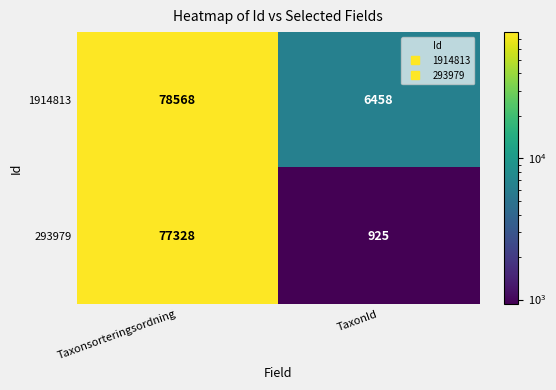

Which series has the largest total across all categories?

1914813